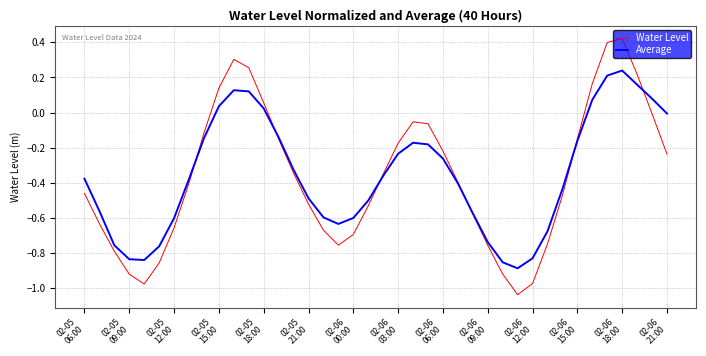

Rank the series by their maximum value, from lowest to highest.

Average, Water Level